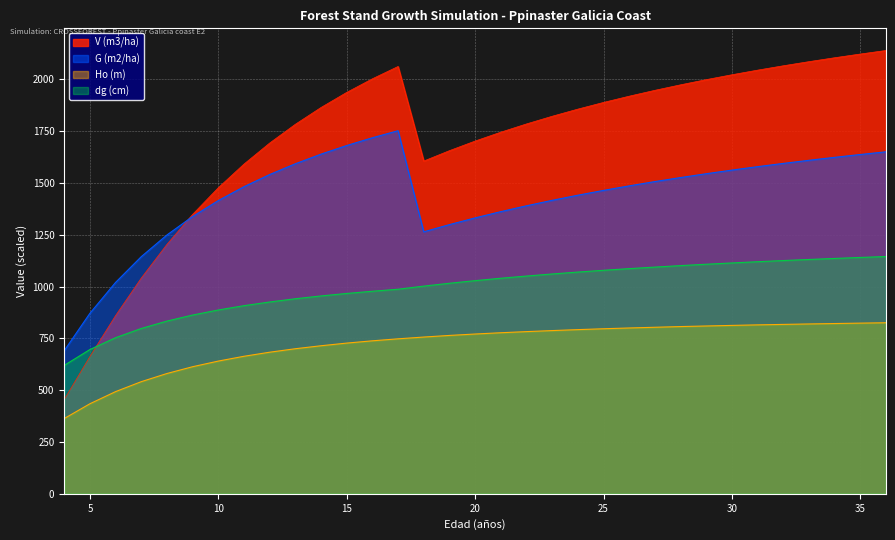

What is the difference between the second highest and minimum values in the Ho (m) series?

460.6